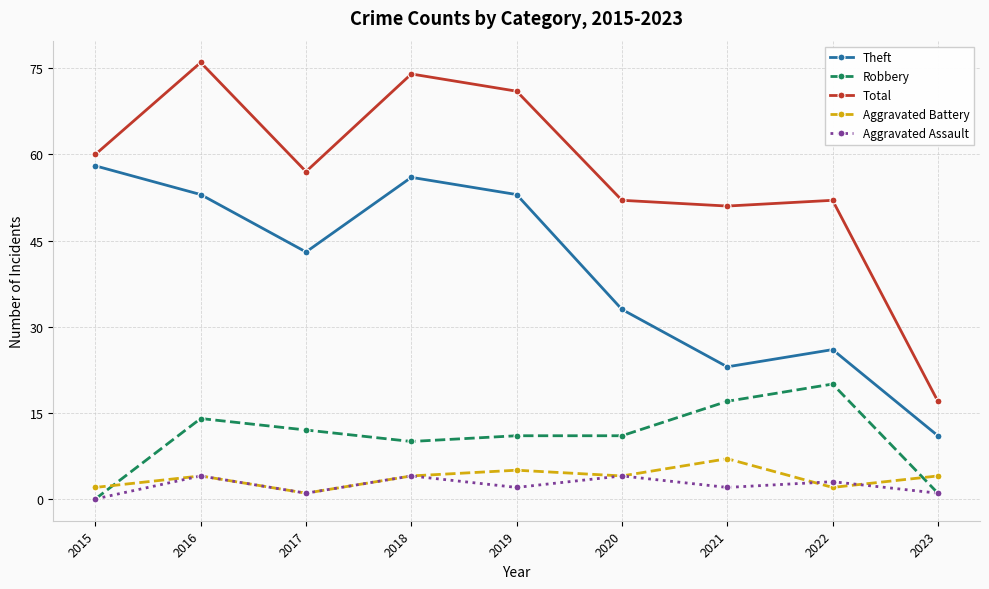

What is the value of the Theft point at the 9th from the left?

11